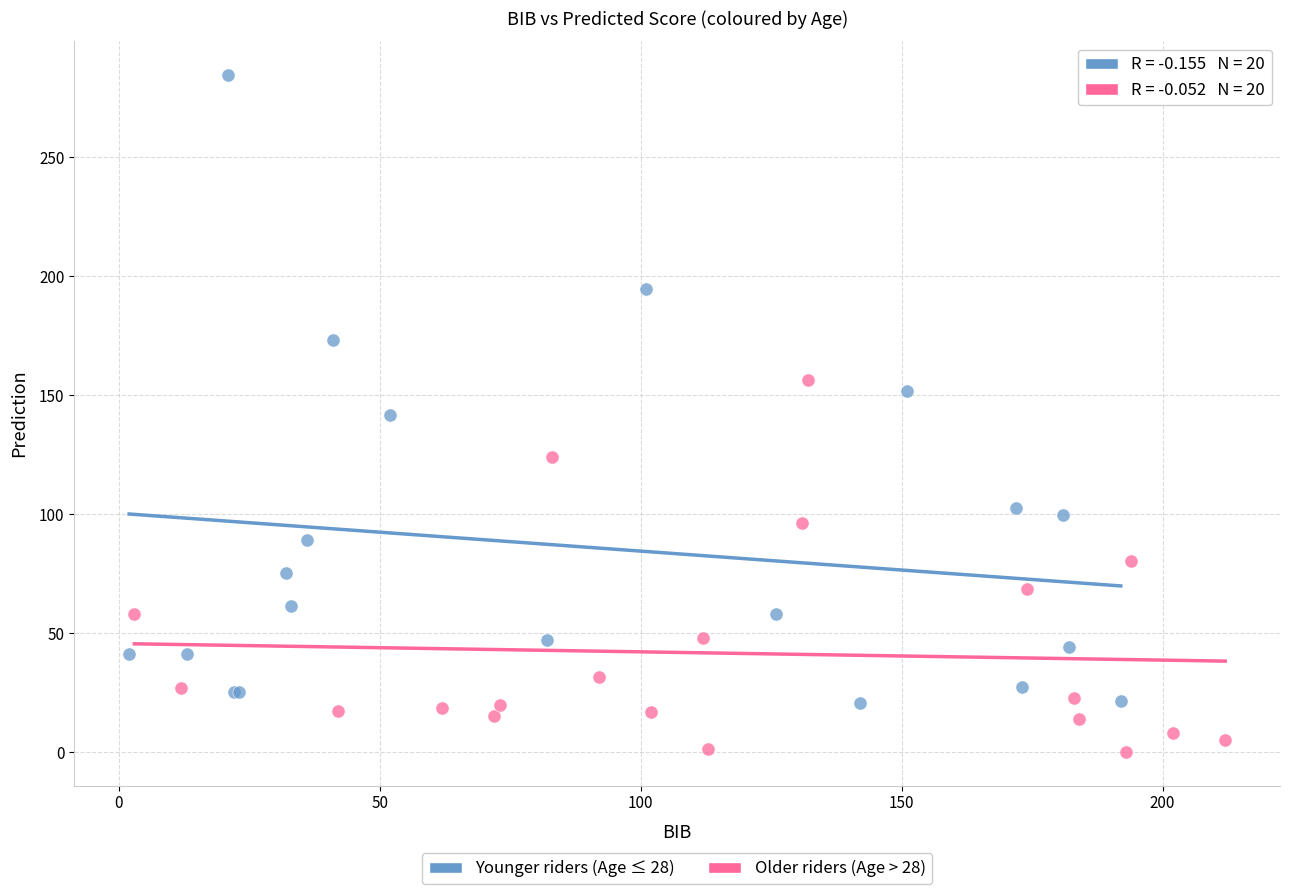

Which series contains the highest Y value?

Younger riders (Age ≤ 28)